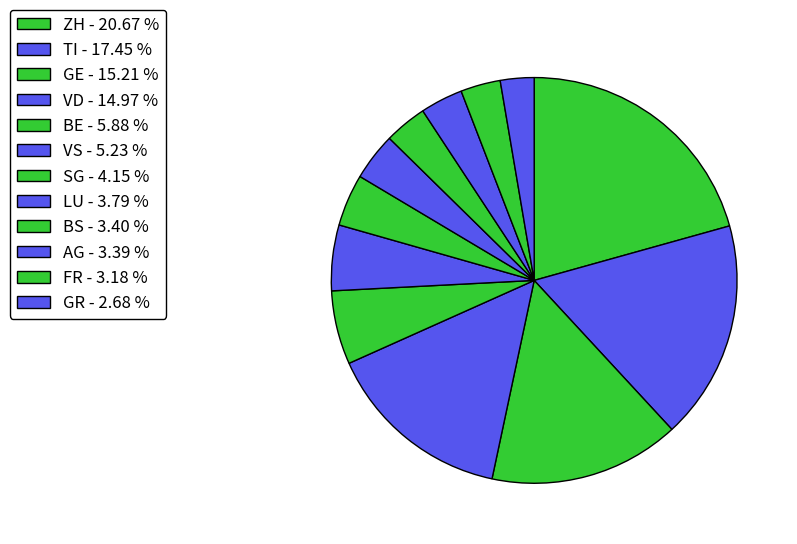

How many slices are in this pie chart?

12